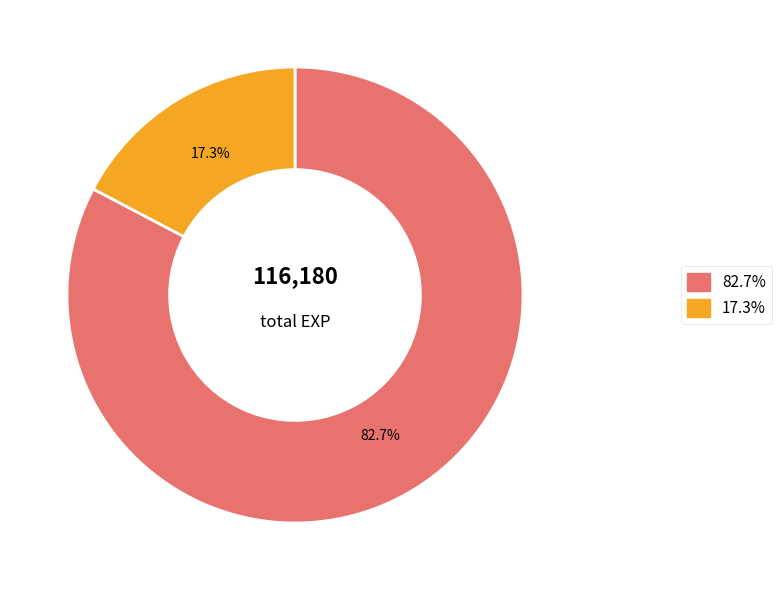

Is there a majority slice in this chart?

Yes